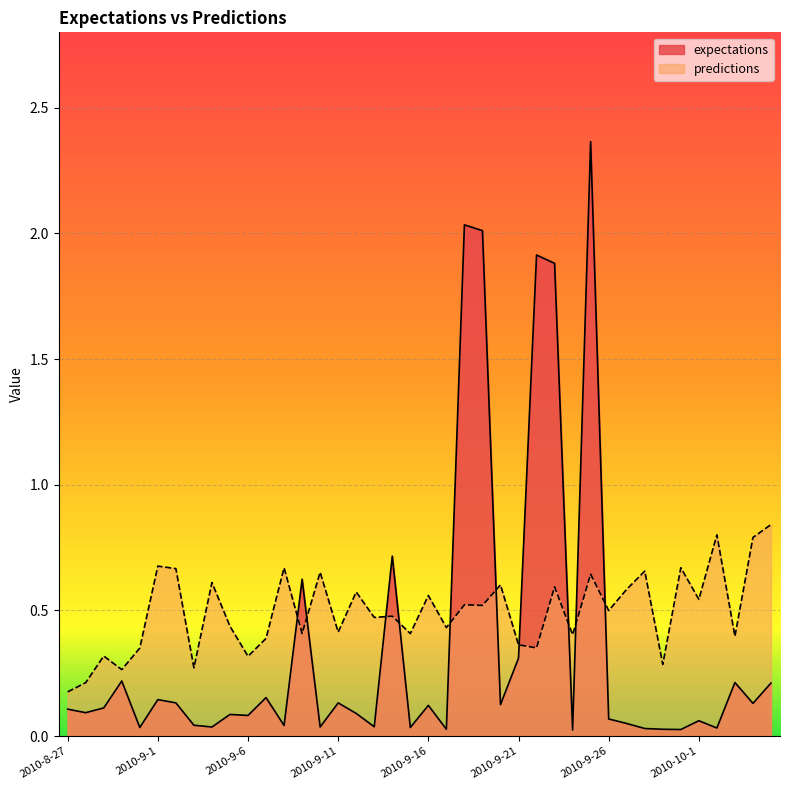

What is the average value of the expectations series?

0.4